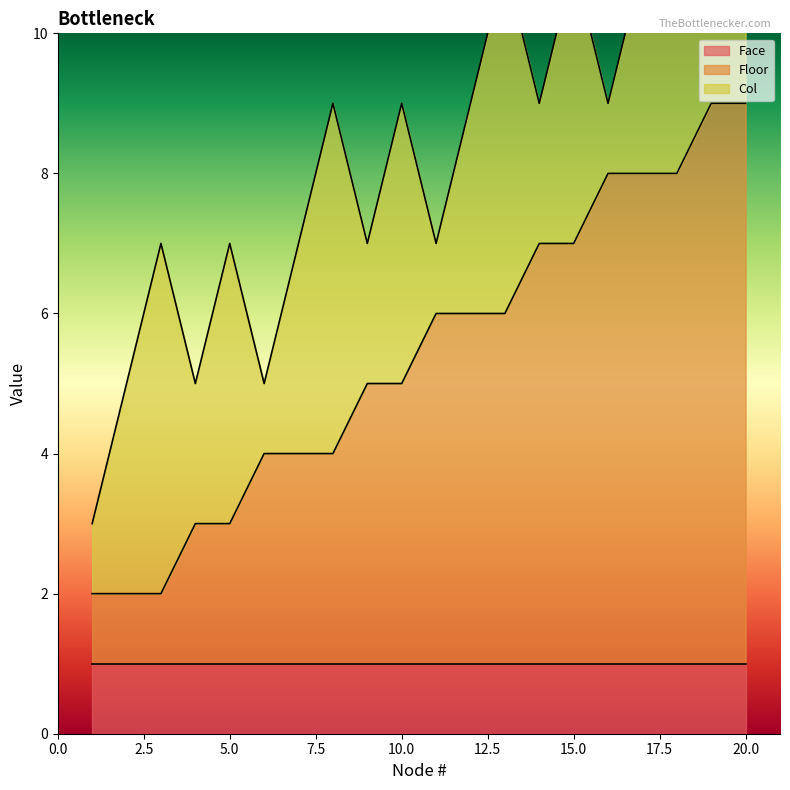

True or false: Face has a value of 1 at 19.

True